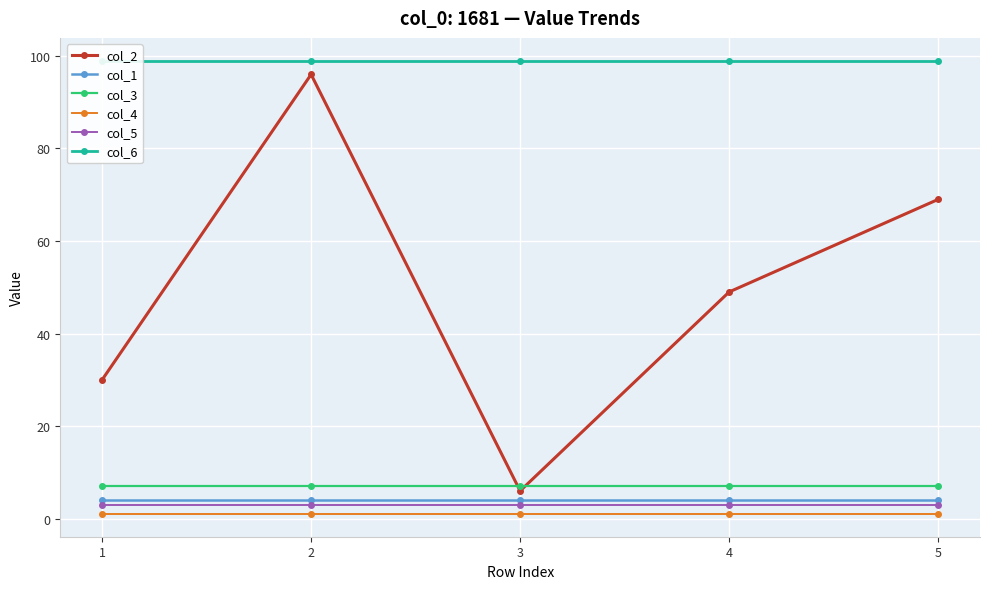

True or false: col_1 and col_2 intersect in this chart.

False